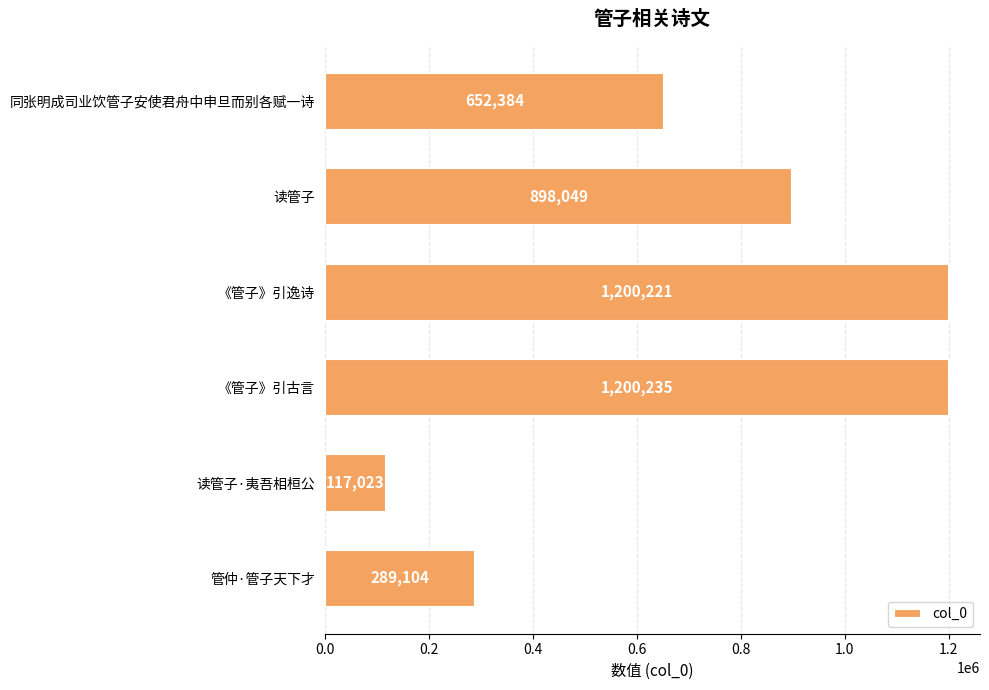

What is the difference between the second highest and second lowest values?

911117